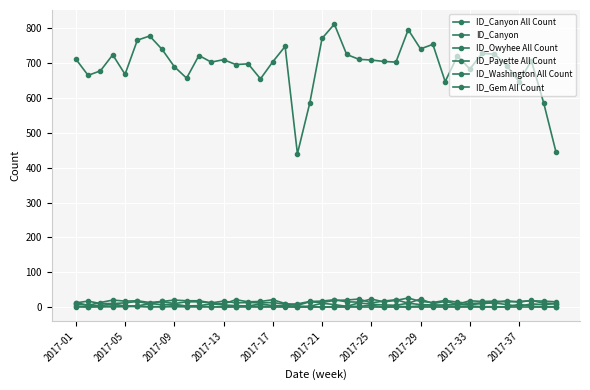

How many interior local valleys does the ID_Gem All Count series have?

14